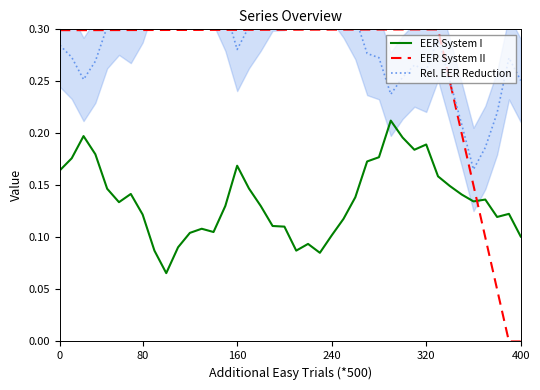

Reading left to right, list all the values displayed in this chart.

EER System I: 0.2	0.2	0.2	0.2	0.1	0.1	0.1	0.1	0.1	0.1	0.1	0.1	0.1	0.1	0.1	0.2	0.1	0.1	0.1	0.1	0.1	0.1	0.1	0.1	0.1	0.1	0.2	0.2	0.2	0.2	0.2	0.2	0.2	0.1	0.1	0.1	0.1	0.1	0.1	0.1
EER System II: 0.3	0.3	0.3	0.3	0.3	0.3	0.3	0.3	0.3	0.3	0.3	0.3	0.3	0.3	0.3	0.3	0.3	0.3	0.3	0.3	0.3	0.3	0.3	0.3	0.3	0.3	0.3	0.3	0.3	0.3	0.3	0.3	0.3	0.2	0.2	0.1	0.1	0.0	-0.0	-0.0
Rel. EER Reduction: 0.3	0.3	0.3	0.3	0.3	0.3	0.3	0.3	0.4	0.4	0.4	0.3	0.3	0.3	0.3	0.3	0.3	0.3	0.3	0.3	0.4	0.4	0.4	0.3	0.3	0.3	0.3	0.3	0.2	0.3	0.3	0.3	0.3	0.3	0.2	0.2	0.2	0.2	0.3	0.3